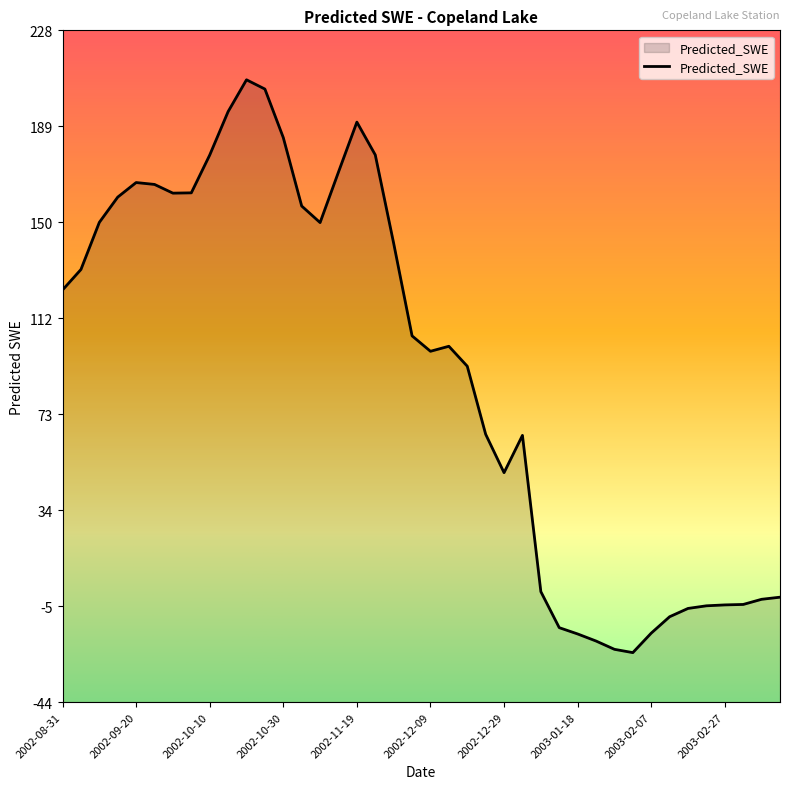

What is the value of the 11th point from the left?

208.0